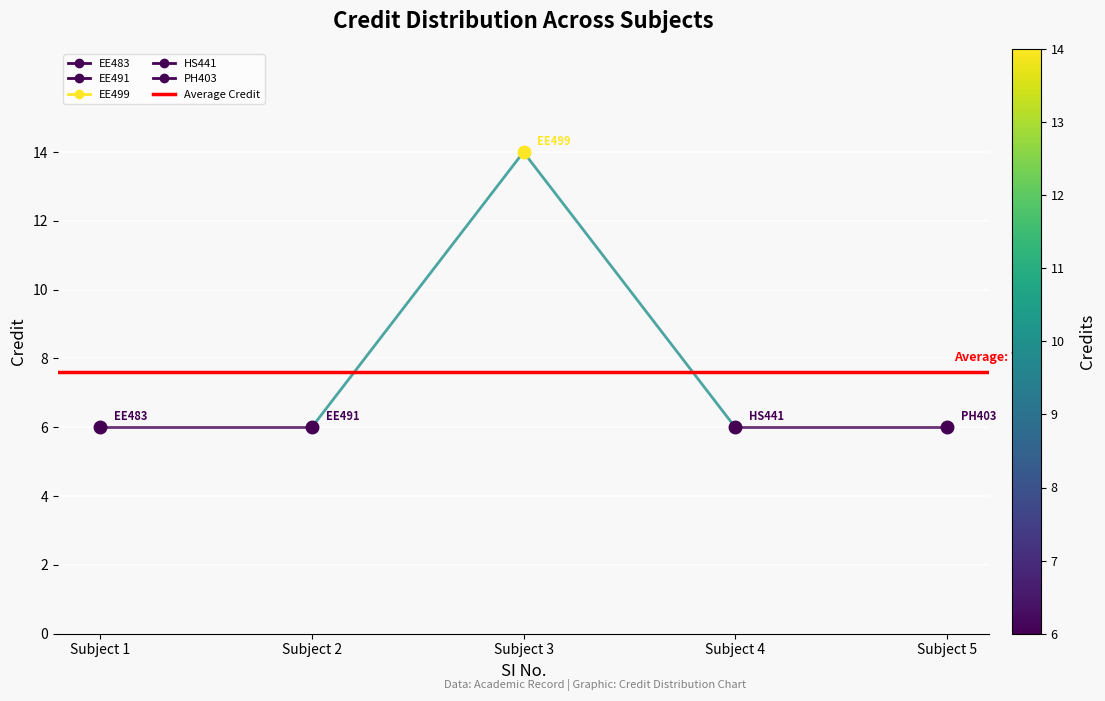

Is it true that Segment 3-4 equals 6.0 at Subject 2?

True